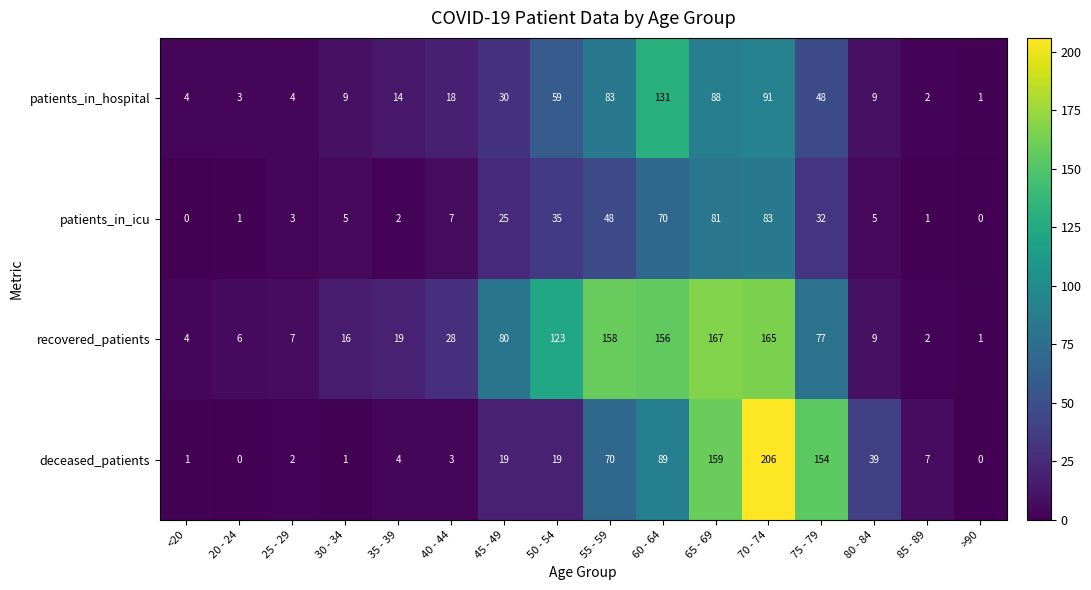

How many series are shown in this chart?

4